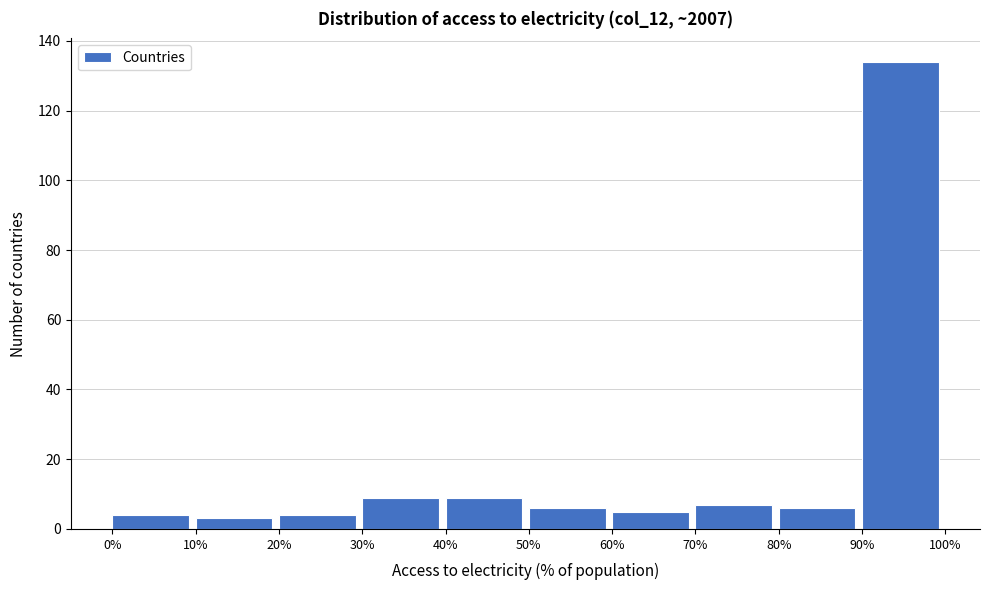

Reading left to right, list every bar in this chart as the range it spans on the x-axis followed by its height. The values are not printed on the chart, so give them approximately, as read against the axis.

0% to 10%: 4
10% to 20%: 4
20% to 30%: 4
30% to 40%: 10
40% to 50%: 10
50% to 60%: 6
60% to 70%: 6
70% to 80%: 8
80% to 90%: 6
90% to 100%: 134